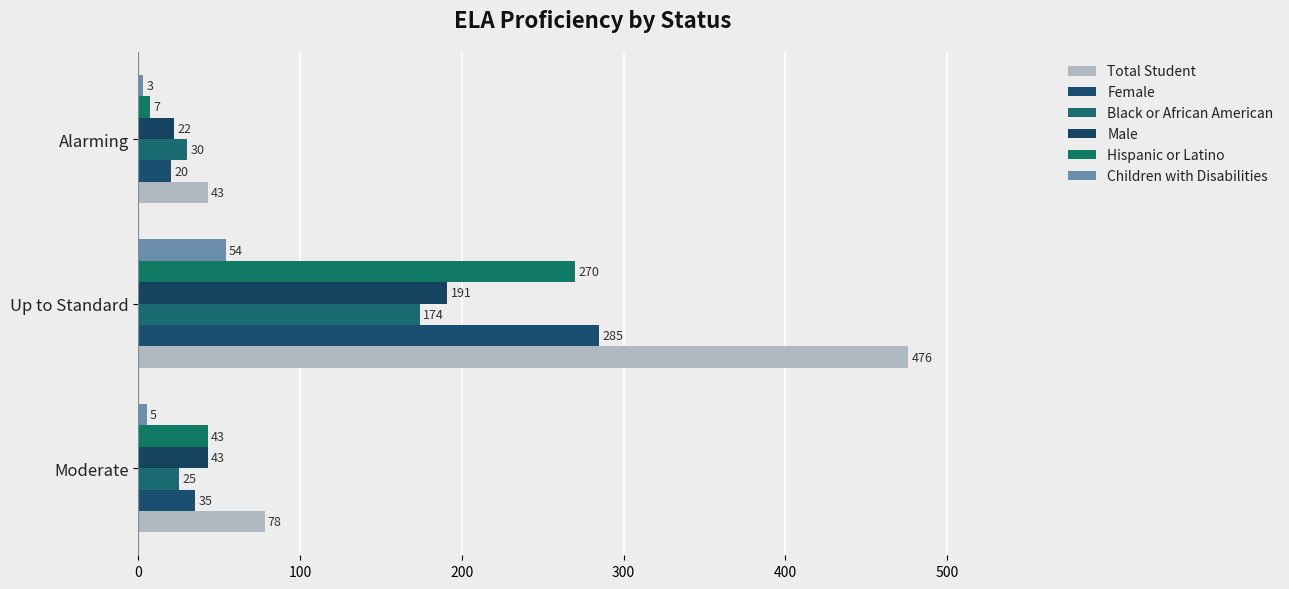

What are all the series names shown in the legend?

Total Student, Female, Black or African American, Male, Hispanic or Latino, Children with Disabilities